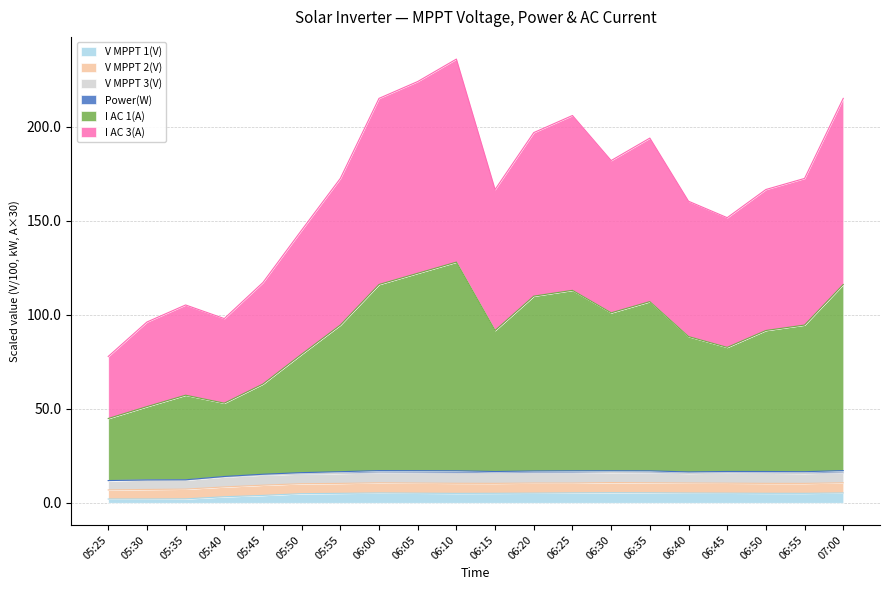

What is the highest value of the V MPPT 1(V) series?

5.3